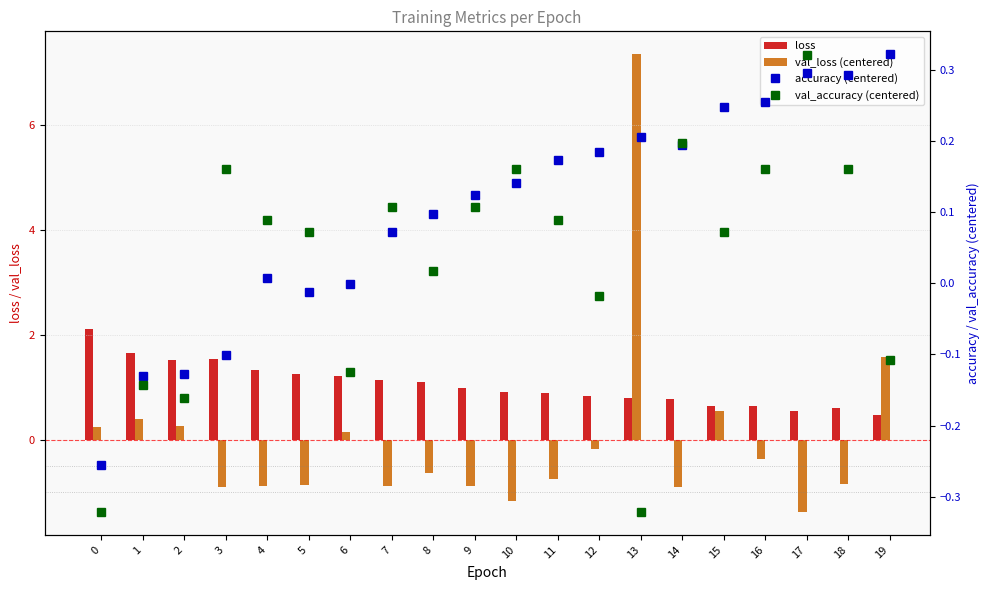

Between 0 and 8, which series saw the biggest shift?

loss